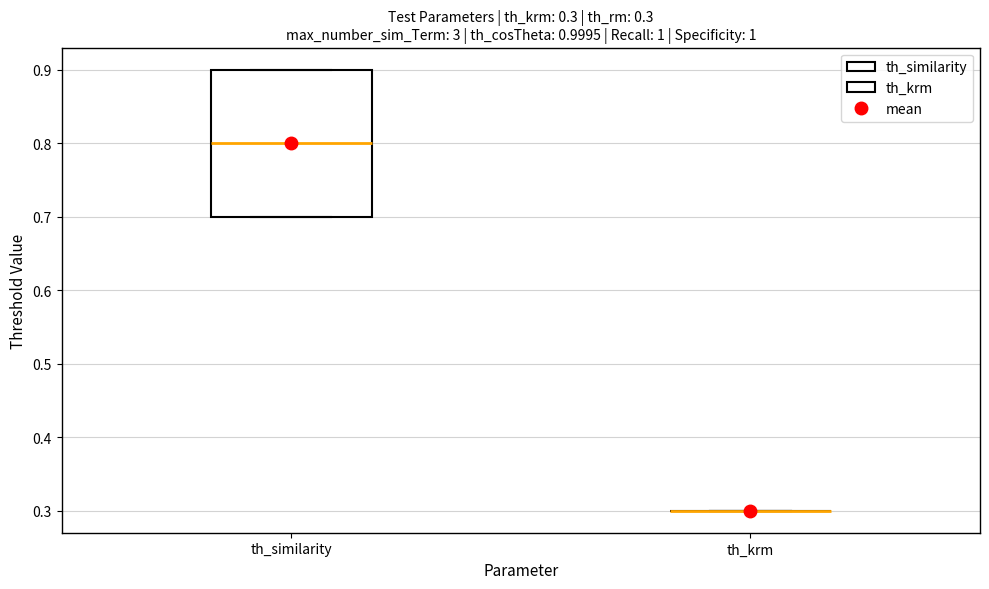

Comparing the boxes themselves (not the whiskers), which one is the tallest?

th_similarity